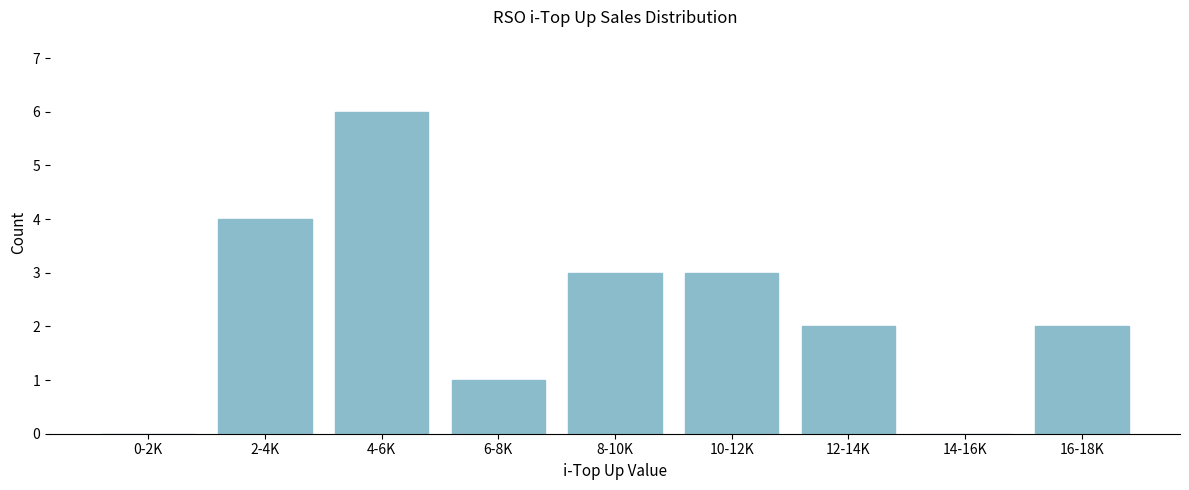

Reading right to left, transcribe all the data shown in this chart.

16-18K=2	14-16K=0	12-14K=2	10-12K=3	8-10K=3	6-8K=1	4-6K=6	2-4K=4	0-2K=0